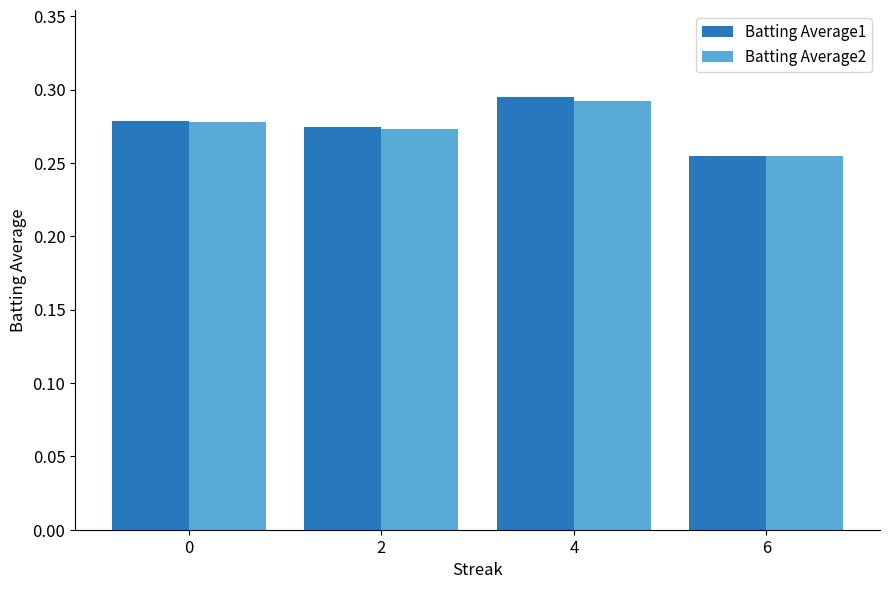

How many bars are there in each group?

2